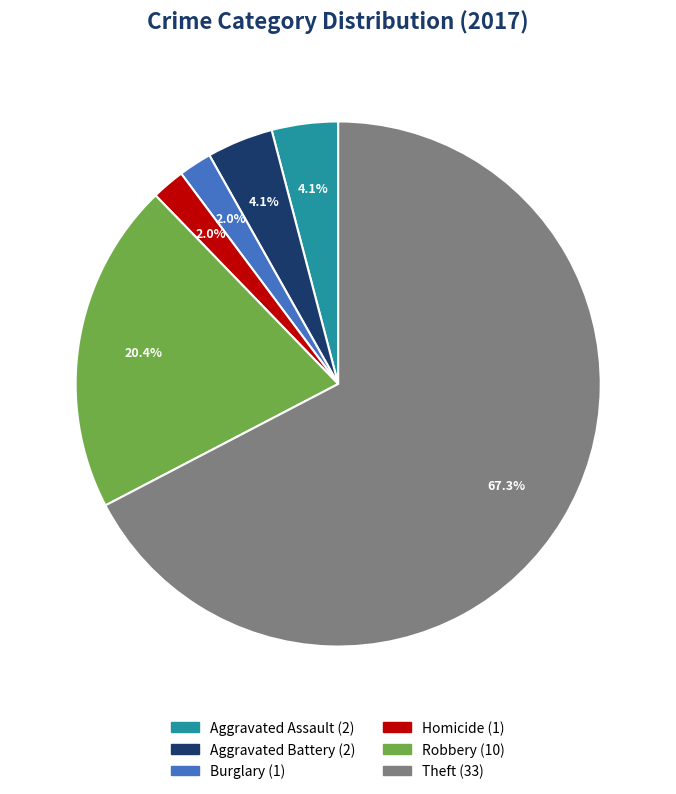

Does any single category account for the majority?

Yes